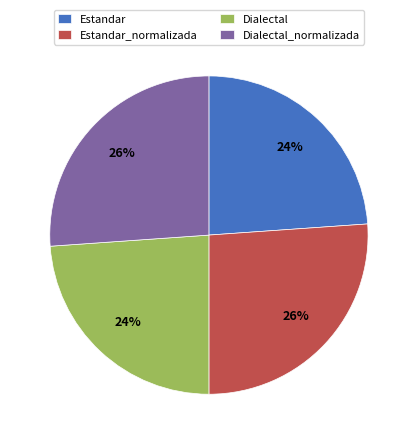

Between Estandar and Dialectal_normalizada, which is larger?

Dialectal_normalizada